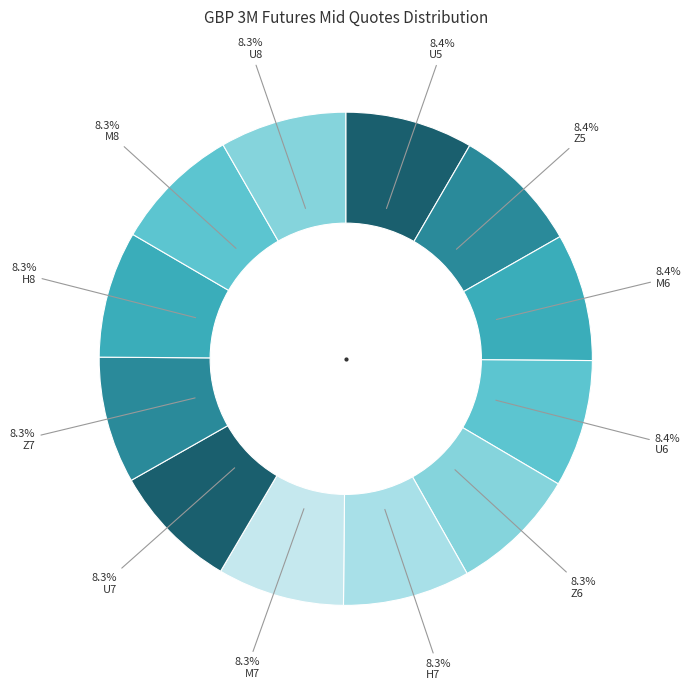

To the nearest percent, what is the combined percentage of H7 and M7?

17%